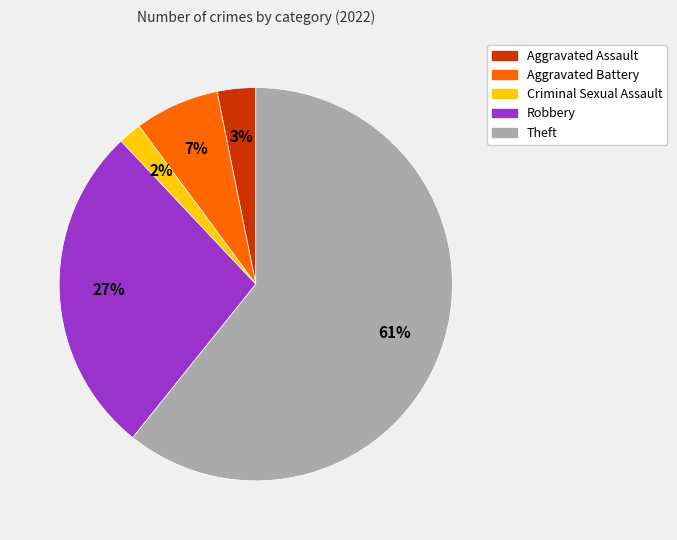

To the nearest percent, what is the difference between the Criminal Sexual Assault and Aggravated Assault slice percentages?

1%